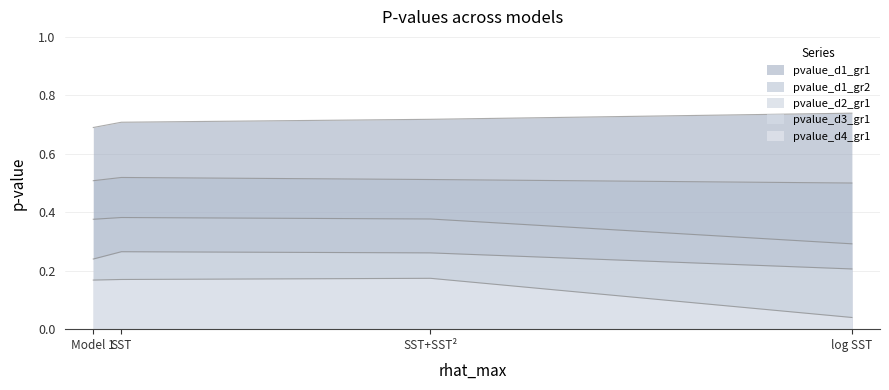

The value of pvalue_d1_gr1 at log_mean_summer_SST is 0.3. True or false?

False